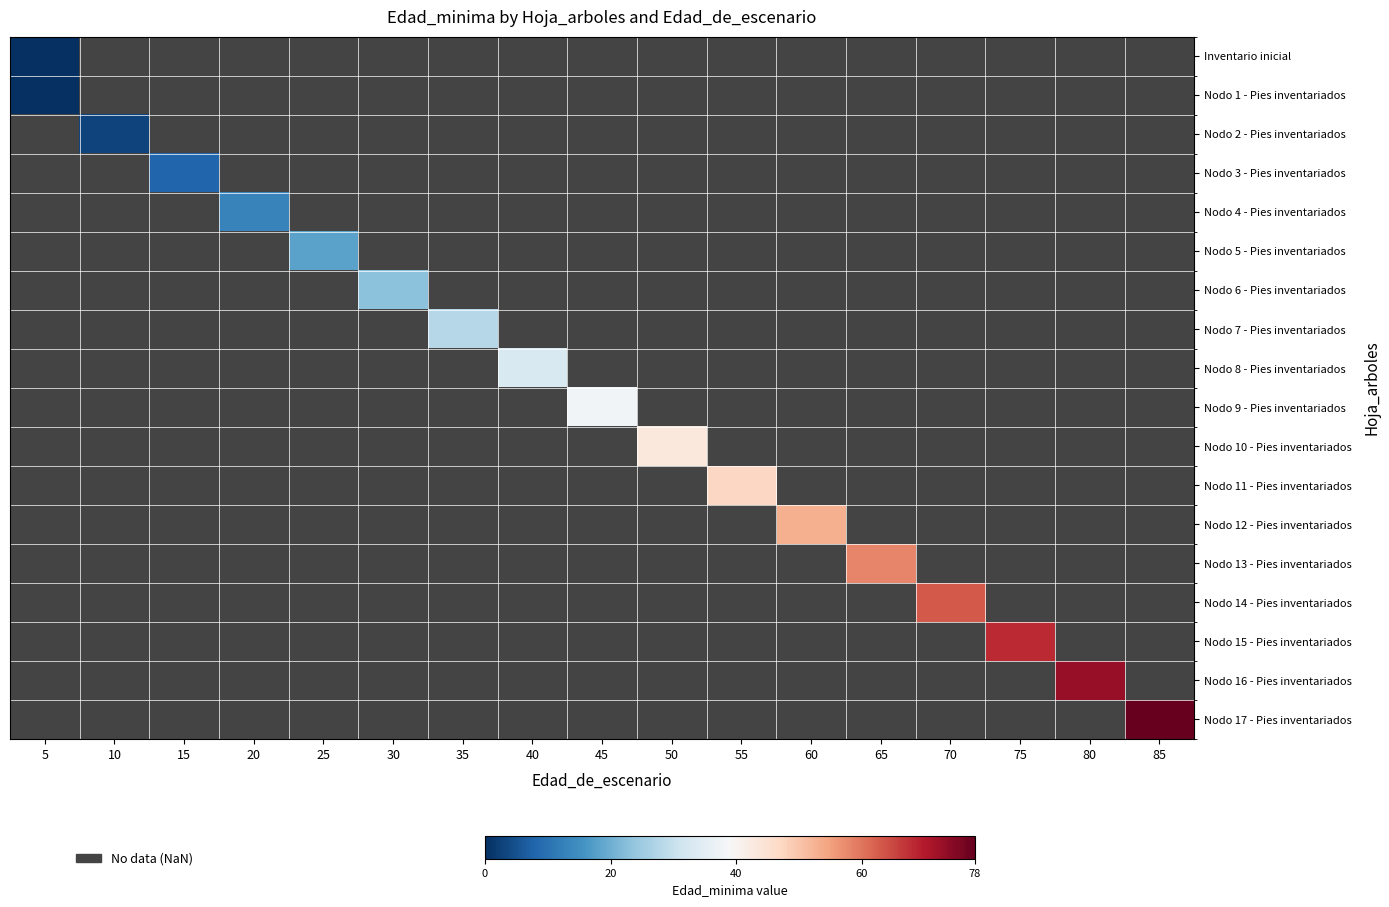

The Nodo 9 - Pies inventariados series shows 62.3 at 45. True or false?

False